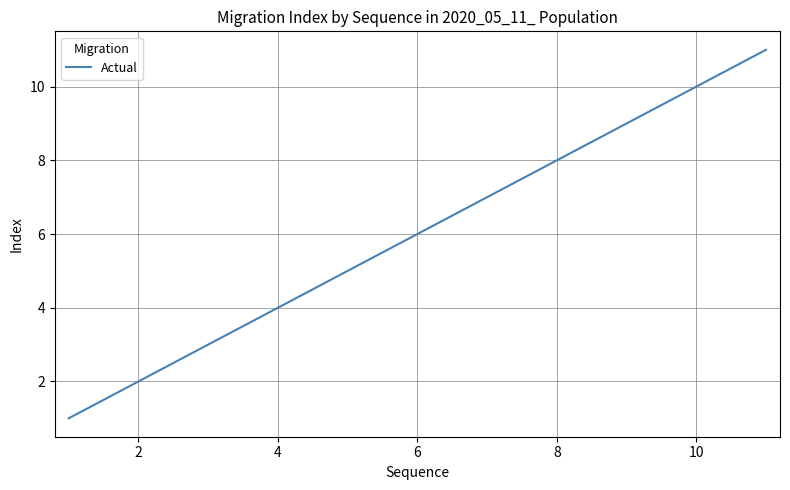

What is the difference between the maximum and minimum values?

10